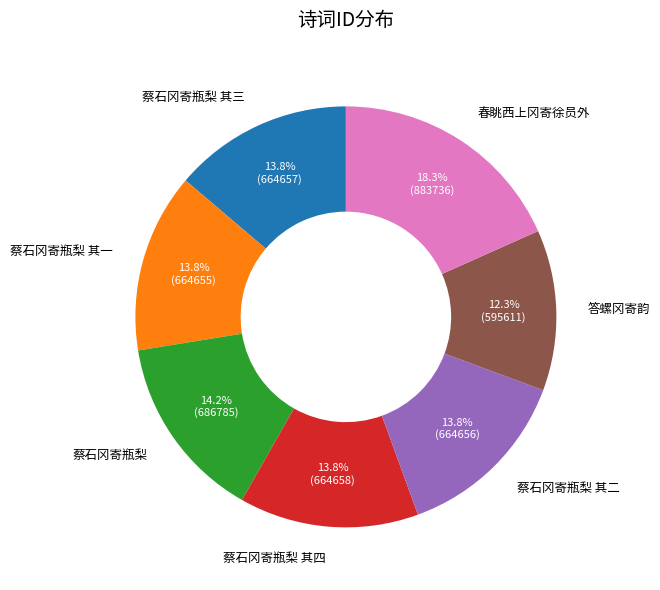

Is there a majority slice in this chart?

No